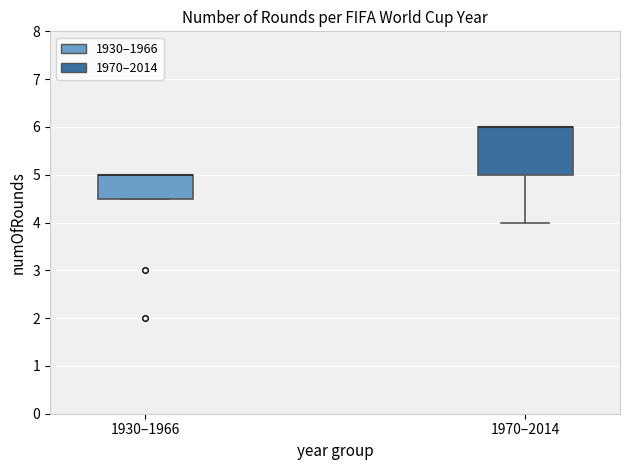

Reading left to right, transcribe this box plot: for each box, give where its median line is, the range the box spans, and where its two whiskers end, as read against the y-axis. The values are not printed on the chart, so give them approximately, as read against the axis.

1930–1966: median 5.0 (drawn on the box's upper edge), box 4.5 to 5.0, whiskers 4.5 to 5.0
1970–2014: median 6.0 (drawn on the box's upper edge), box 5.0 to 6.0, whiskers 4.0 to 6.0